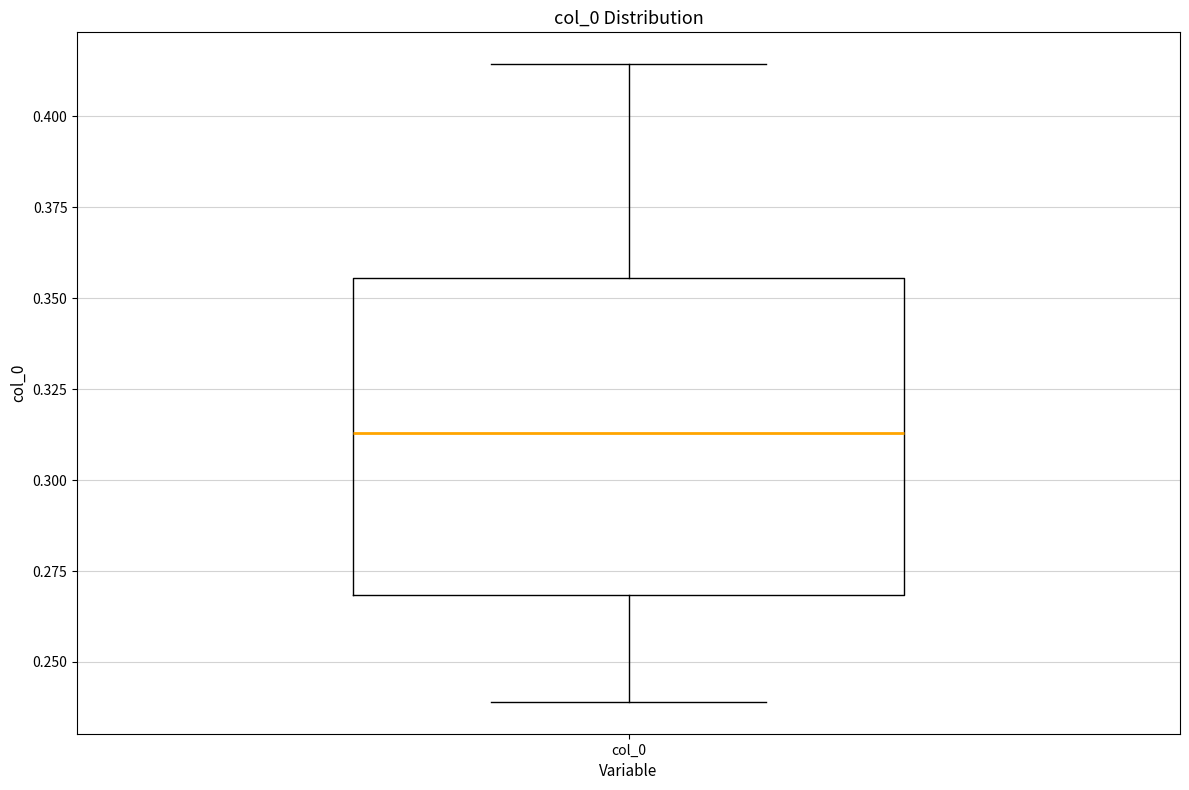

Read this box plot against the y-axis: the position of the median line, the range covered by the box, and the ends of both whiskers. The values are not printed on the chart, so give them approximately, as read against the axis.

median 0.315, box 0.270 to 0.355, whiskers 0.240 to 0.415